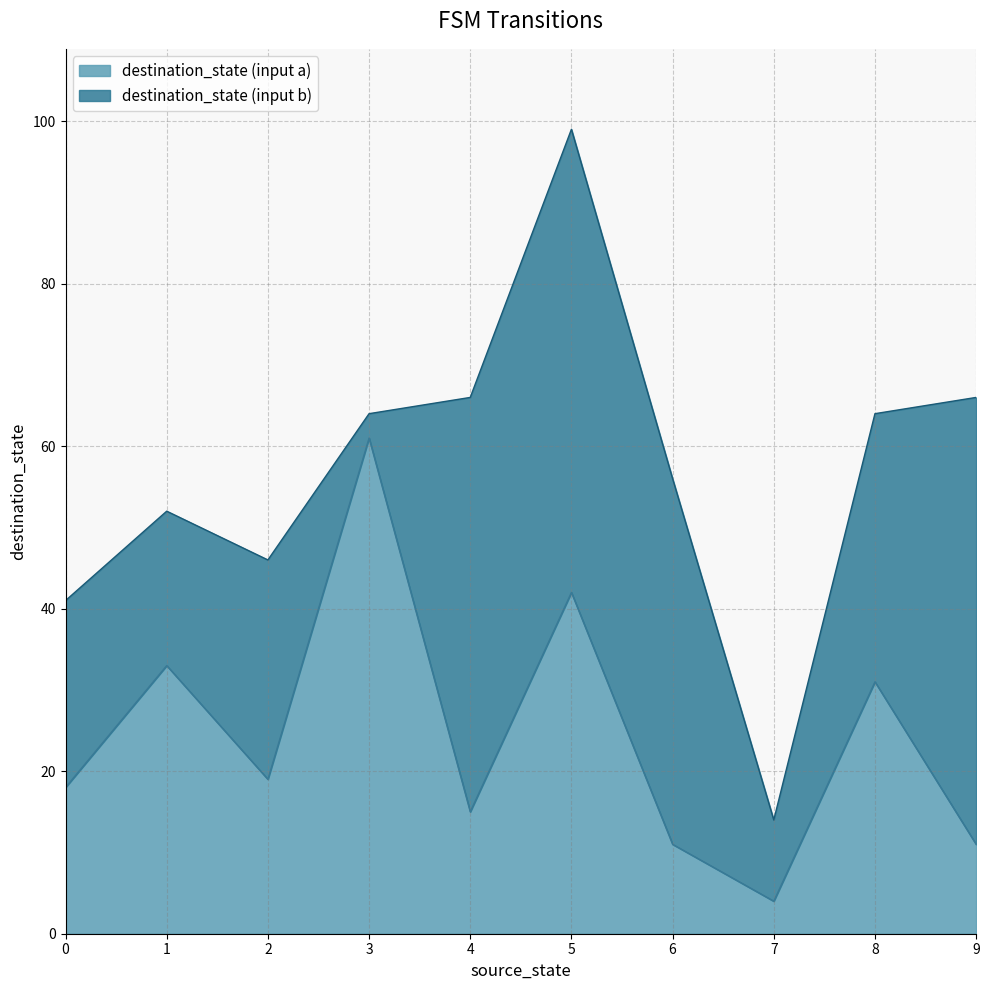

Is it true that destination_state (input a) equals 3 at 6?

False